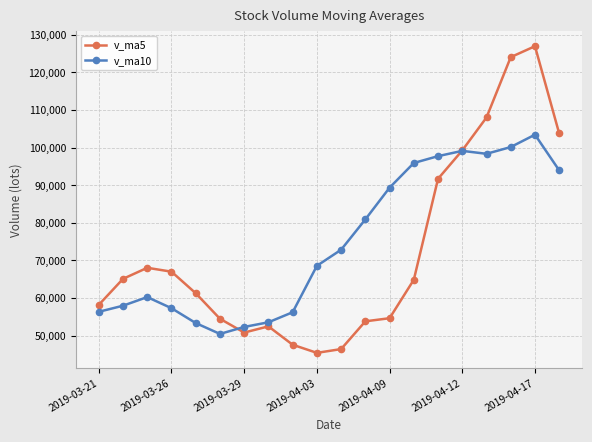

Rank the series by their maximum value, from highest to lowest.

v_ma5, v_ma10